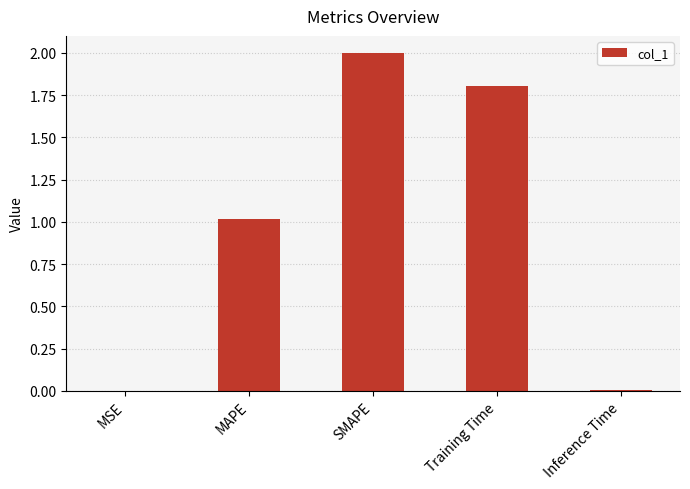

What is the change in value from MSE to MAPE?

+1.0